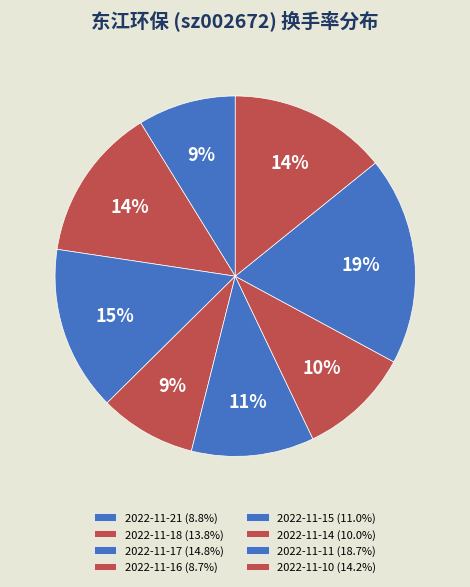

Rank the categories by value from lowest to highest.

2022-11-16, 2022-11-21, 2022-11-14, 2022-11-15, 2022-11-18, 2022-11-10, 2022-11-17, 2022-11-11